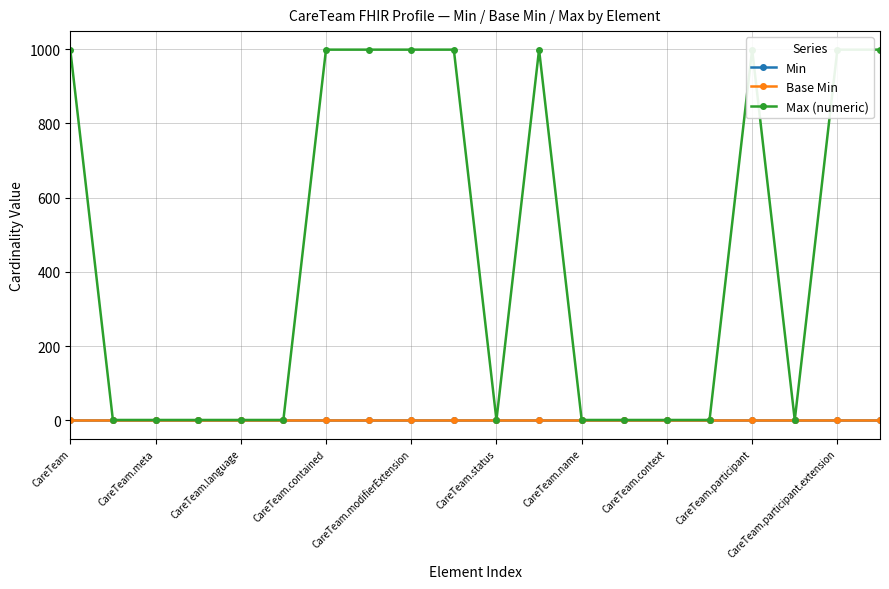

True or false: Min and Base Min intersect in this chart.

False